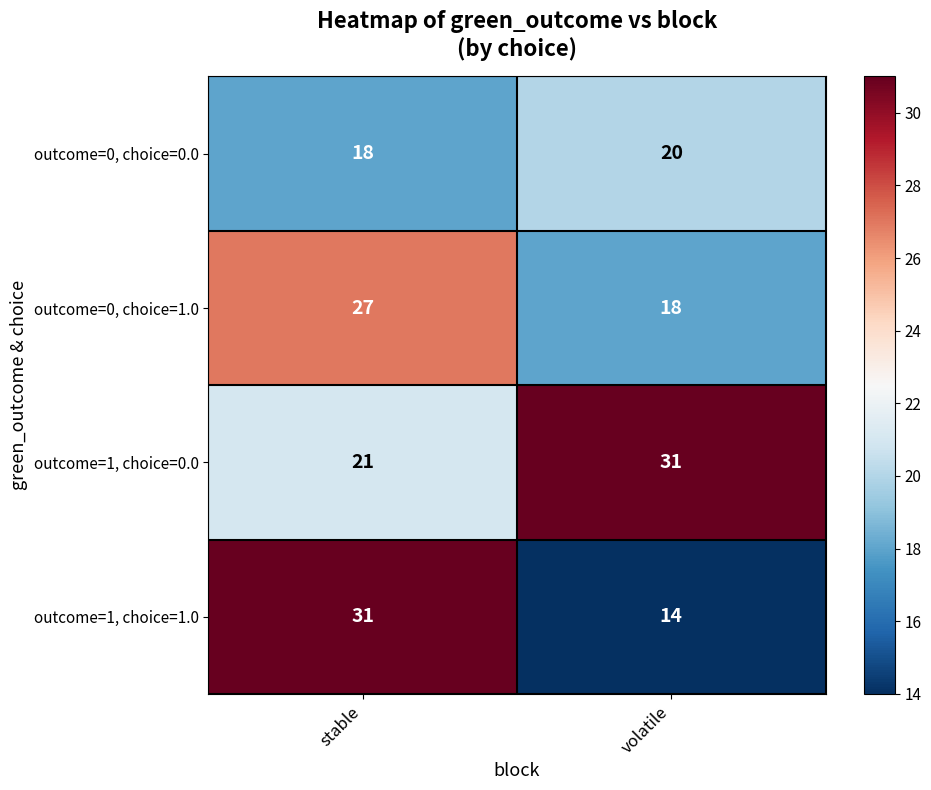

What is the maximum value shown in the chart?

31